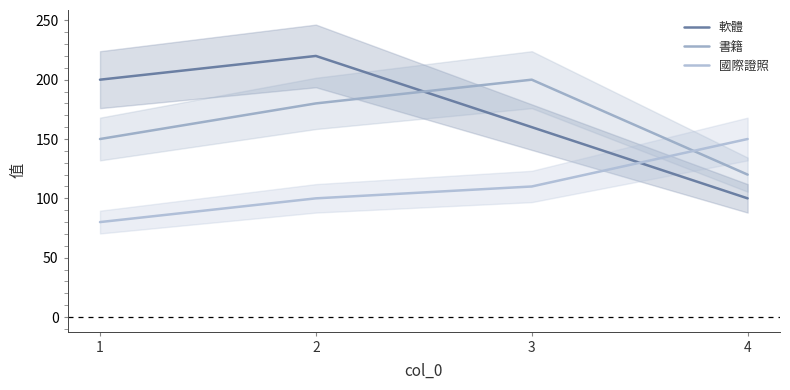

How many lines are shown in the chart?

3